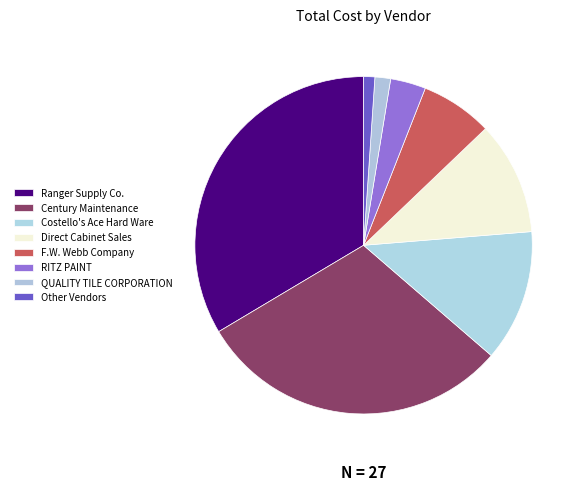

How many segments does this pie chart have?

8